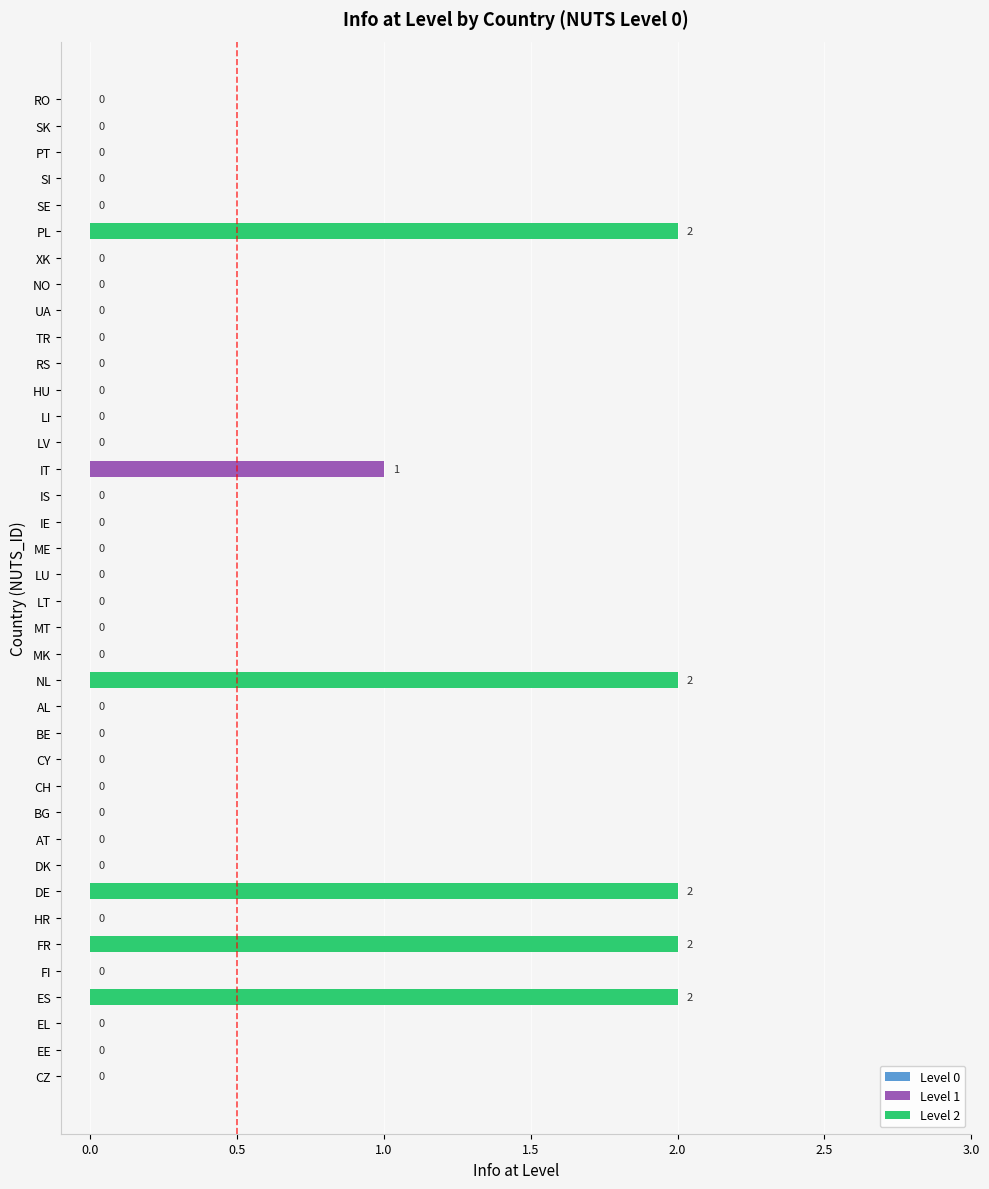

How many values are between 0 and 1?

33